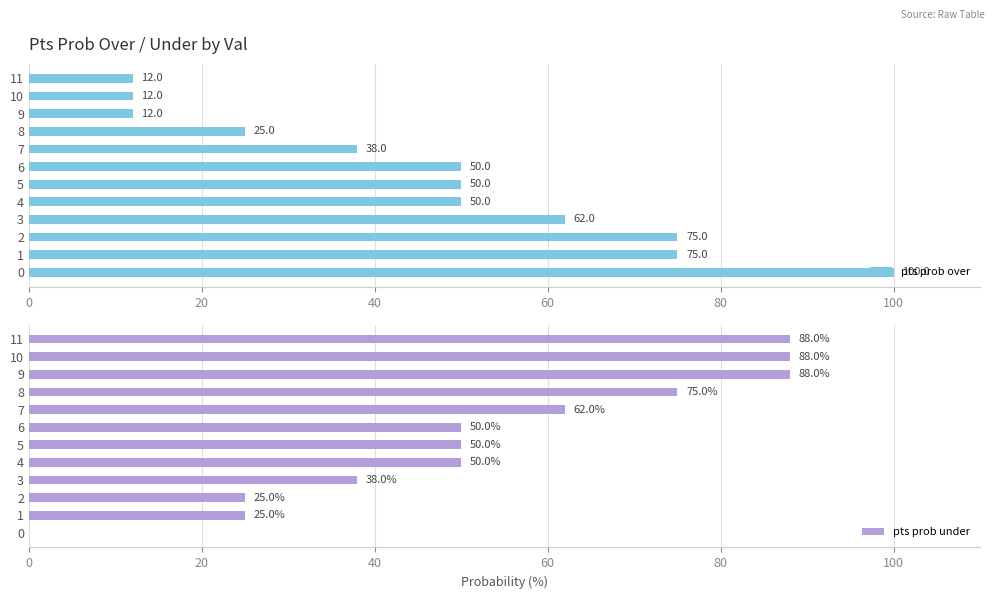

What is the maximum value for pts prob over?

100